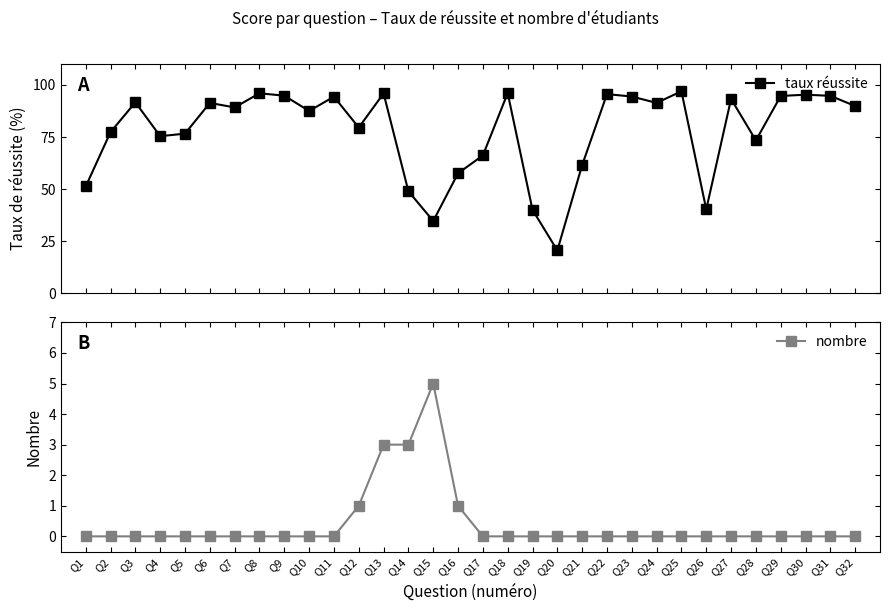

Reading right to left, what are all the values shown in this chart?

taux réussite: Q32=89.9	Q31=94.8	Q30=95.3	Q29=94.7	Q28=73.4	Q27=93.3	Q26=40.3	Q25=96.9	Q24=91.4	Q23=94.4	Q22=95.6	Q21=61.5	Q20=20.6	Q19=40.1	Q18=96.1	Q17=66.2	Q16=57.6	Q15=34.7	Q14=49.0	Q13=95.9	Q12=79.6	Q11=94.4	Q10=87.5	Q9=94.8	Q8=96.0	Q7=89.2	Q6=91.4	Q5=76.6	Q4=75.4	Q3=91.6	Q2=77.4	Q1=51.3
nombre: Q32=0.0	Q31=0.0	Q30=0.0	Q29=0.0	Q28=0.0	Q27=0.0	Q26=0.0	Q25=0.0	Q24=0.0	Q23=0.0	Q22=0.0	Q21=0.0	Q20=0.0	Q19=0.0	Q18=0.0	Q17=0.0	Q16=1.0	Q15=5.0	Q14=3.0	Q13=3.0	Q12=1.0	Q11=0.0	Q10=0.0	Q9=0.0	Q8=0.0	Q7=0.0	Q6=0.0	Q5=0.0	Q4=0.0	Q3=0.0	Q2=0.0	Q1=0.0